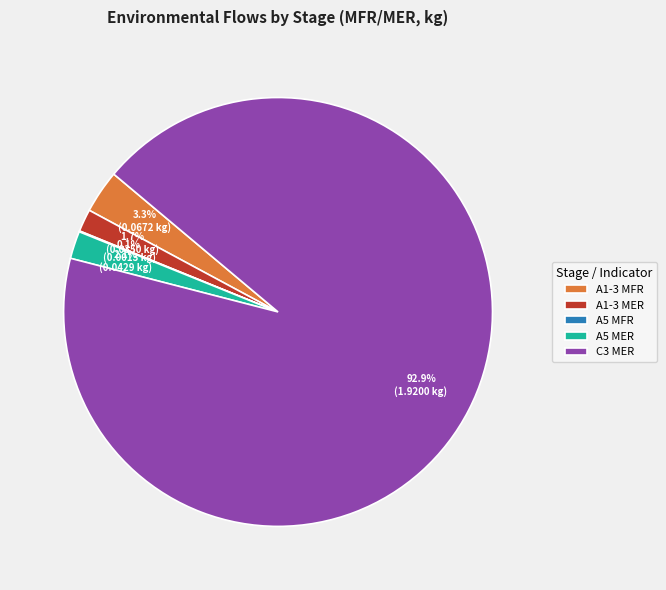

Does A1-3 MER represent more than half of the total?

No